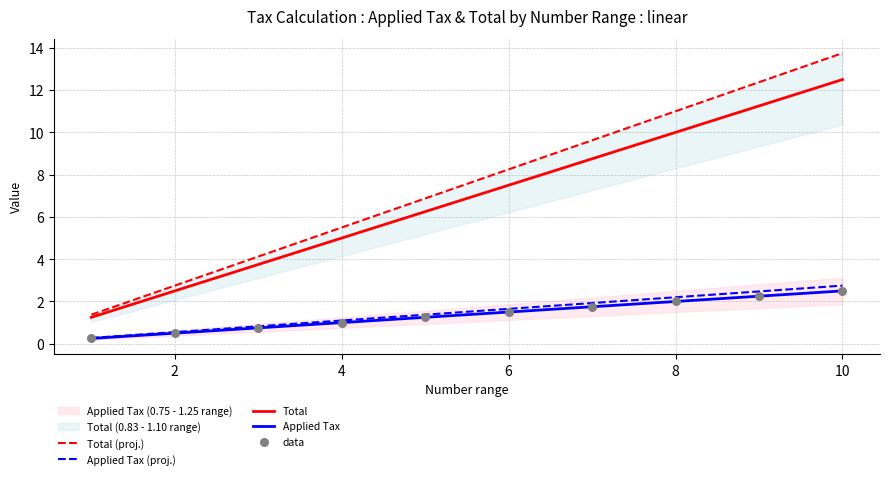

At which label does Total first exceed 7?

6